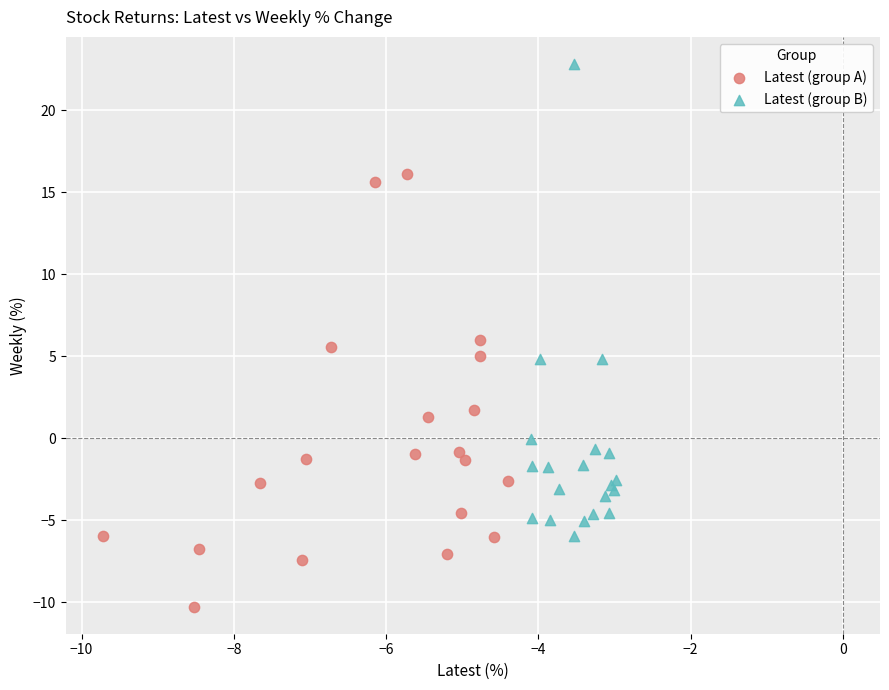

Which series has the largest Y range (max minus min)?

Latest (group B)